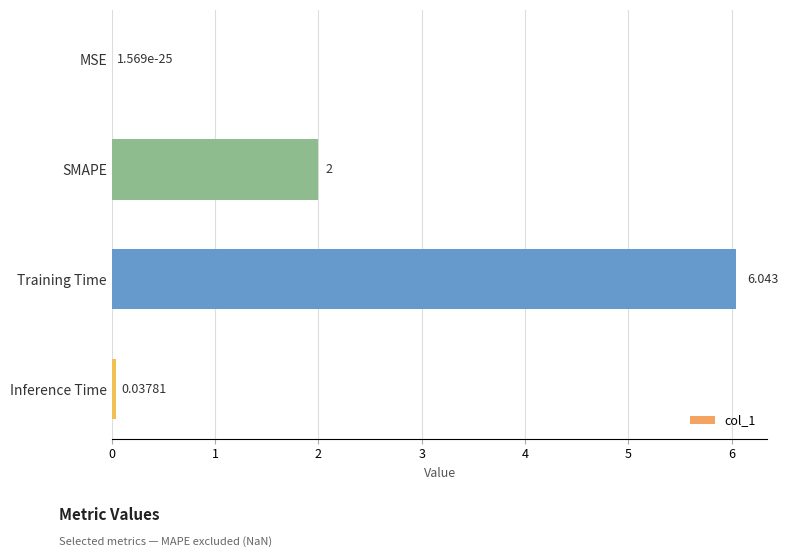

Where is the data nearest to the value 3?

SMAPE